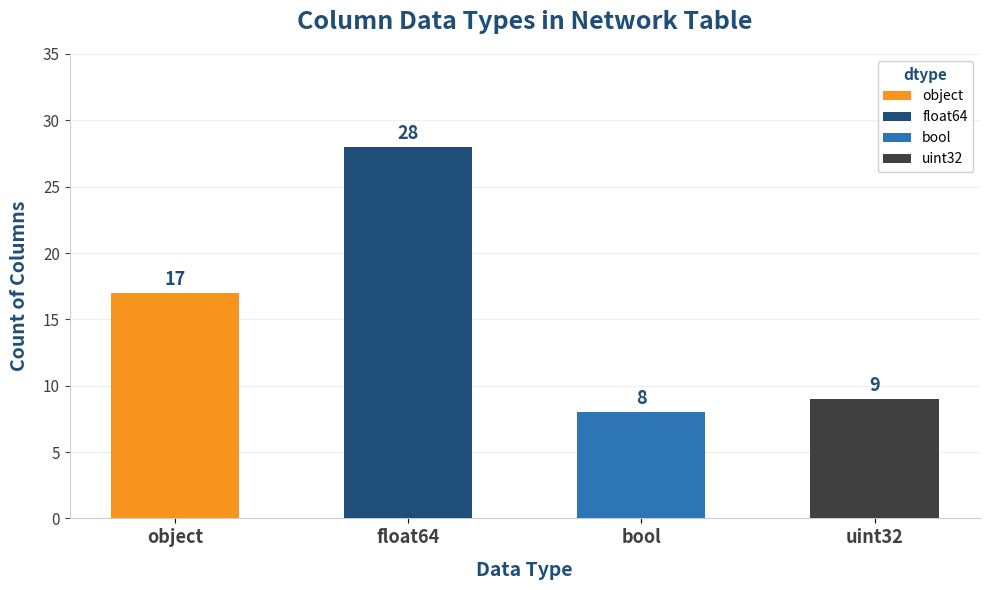

What is the smallest value displayed?

8